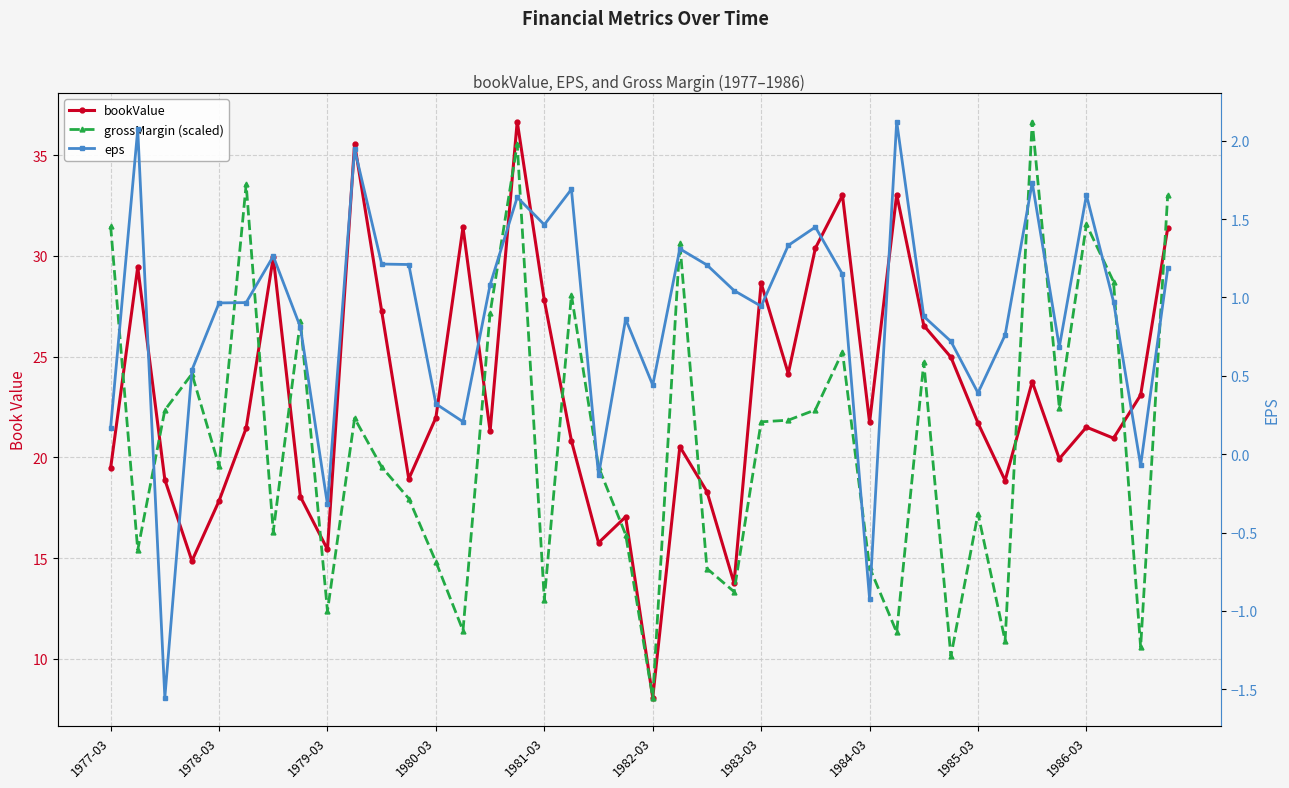

Which has a higher value, 15 or 10?

15